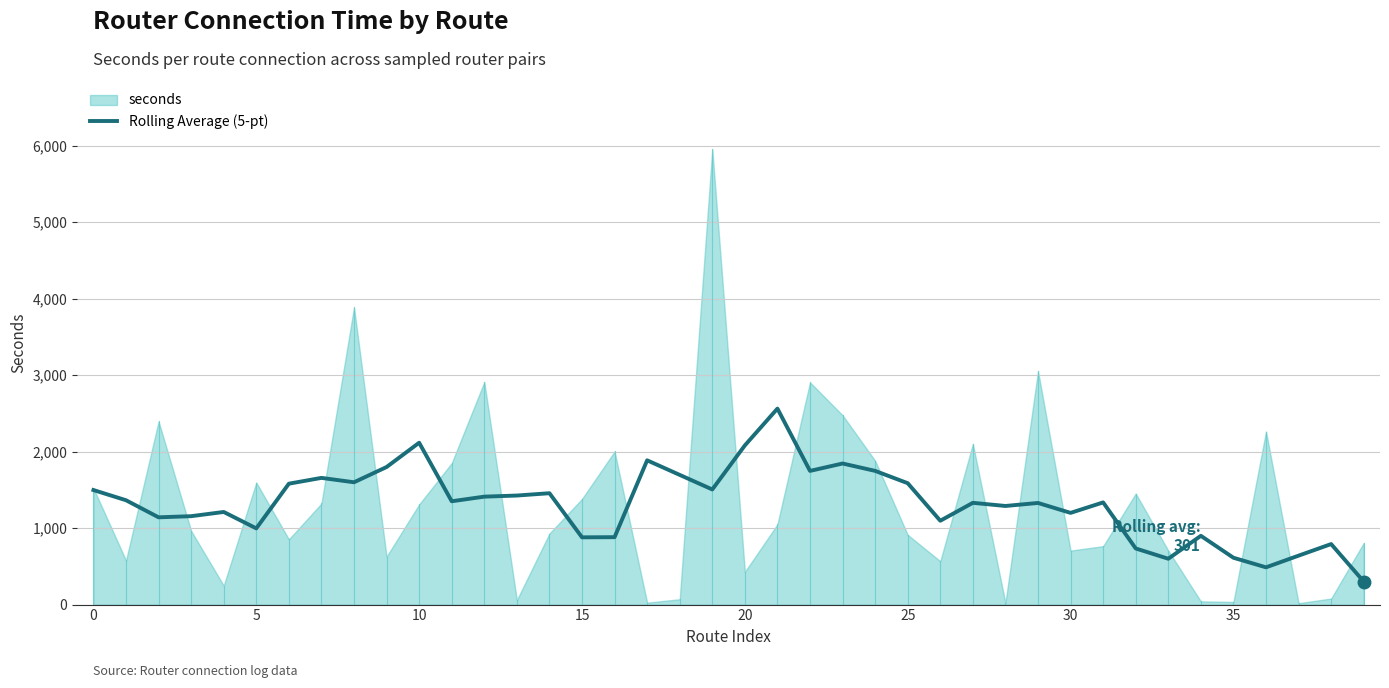

Reading left to right, extract all data points from this chart.

1498.0	1364.5	1141.2	1156.0	1211.2	996.6	1581.0	1656.8	1599.6	1799.0	2116.6	1351.2	1411.6	1426.0	1456.4	879.4	881.6	1886.6	1695.8	1505.4	2081.6	2562.8	1748.2	1845.0	1748.4	1587.4	1096.4	1330.8	1289.6	1329.0	1199.2	1336.2	734.0	599.6	899.4	612.6	487.2	640.0	791.5	301.0